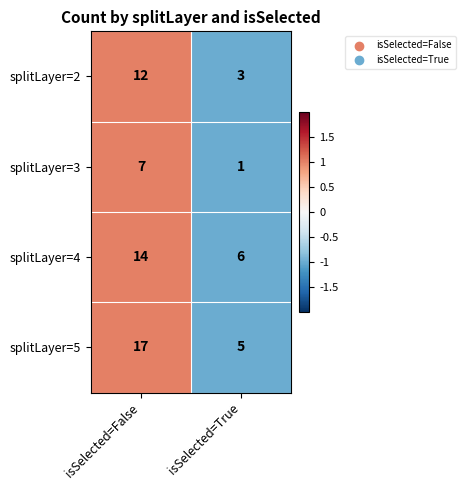

At isSelected=False, list the series in order from smallest to largest.

splitLayer=3, splitLayer=2, splitLayer=4, splitLayer=5